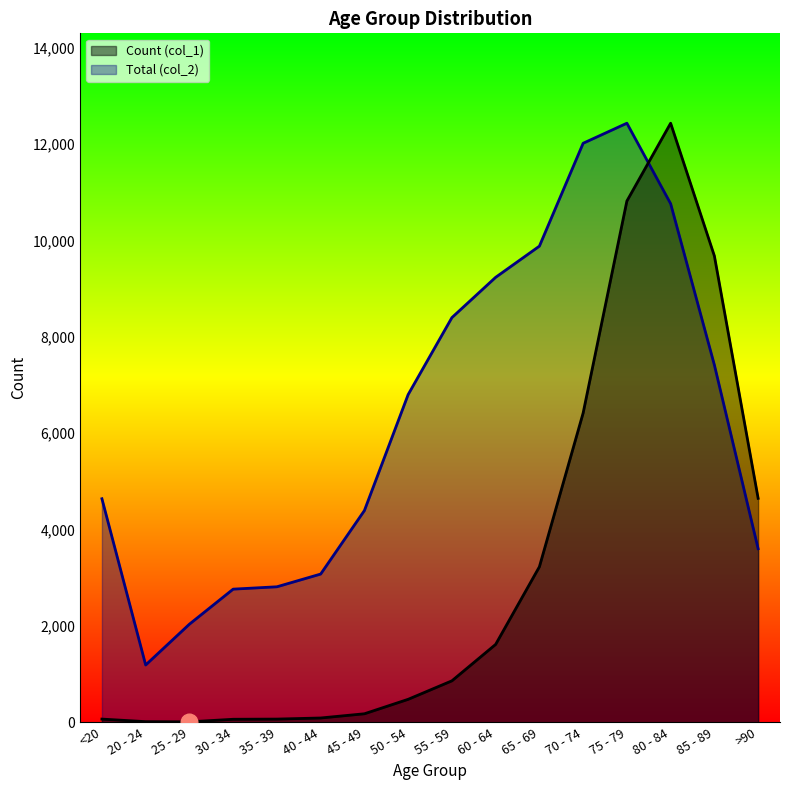

How many interior local peaks does the Total (col_2) series have?

1